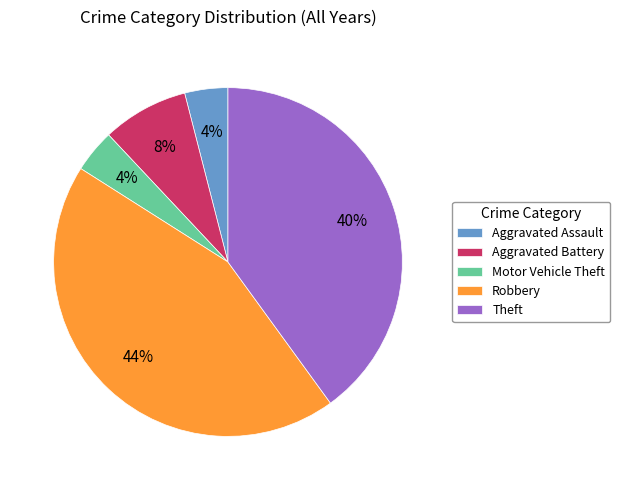

To the nearest percent, what is the difference between the largest and smallest slice percentages?

40%